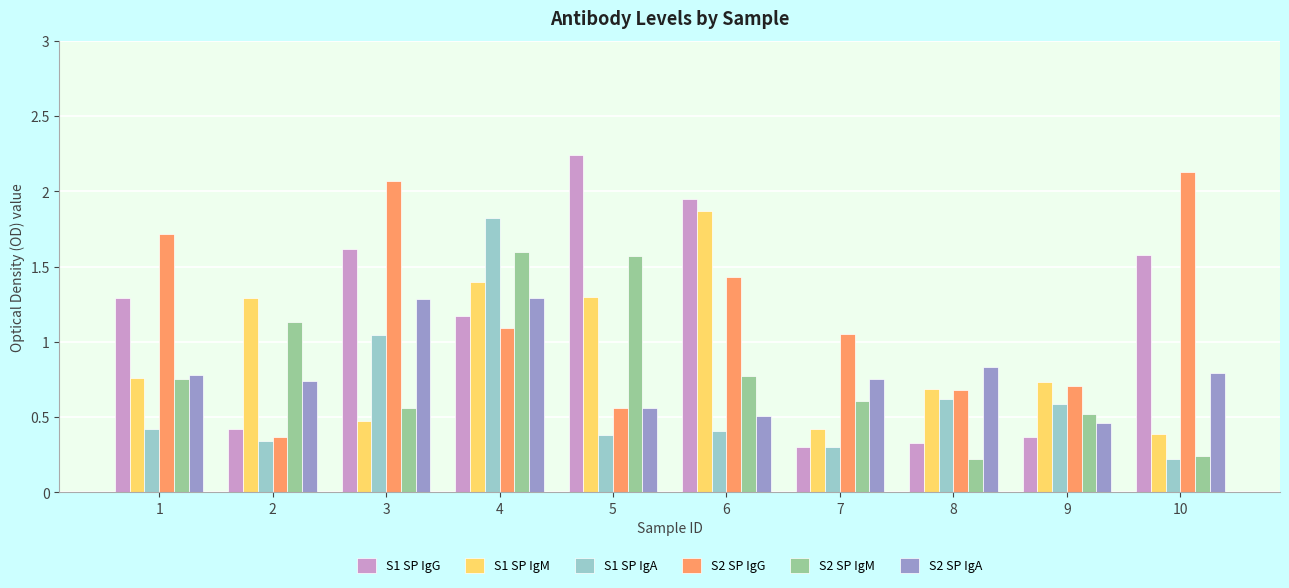

Which series has the widest spread of values?

S1 SP IgG